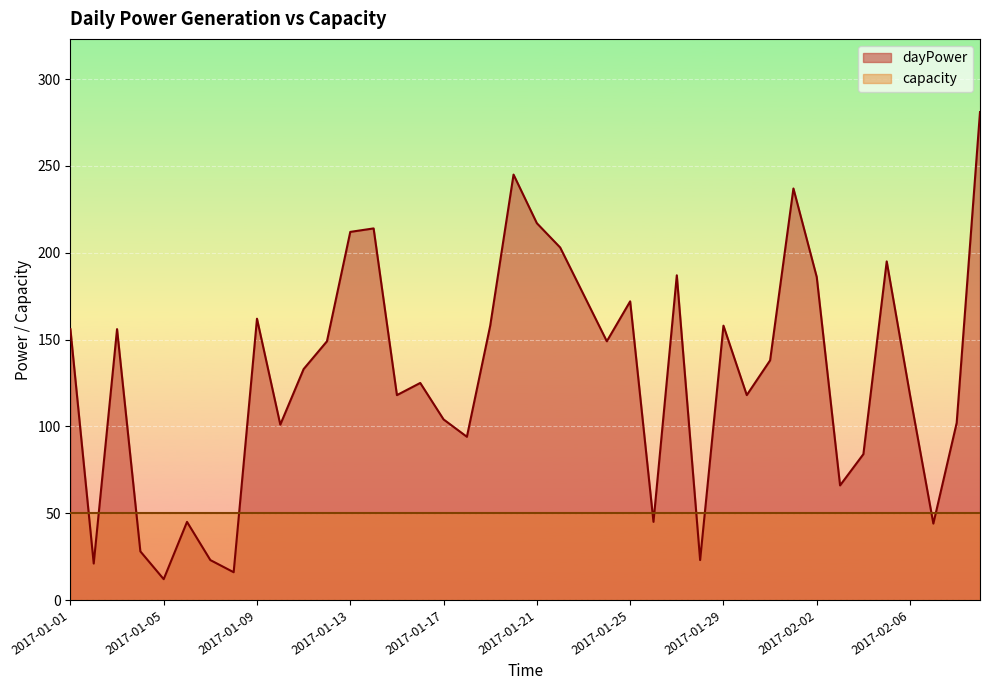

What is the change in value from 2017-01-20 to 2017-01-30?

-127